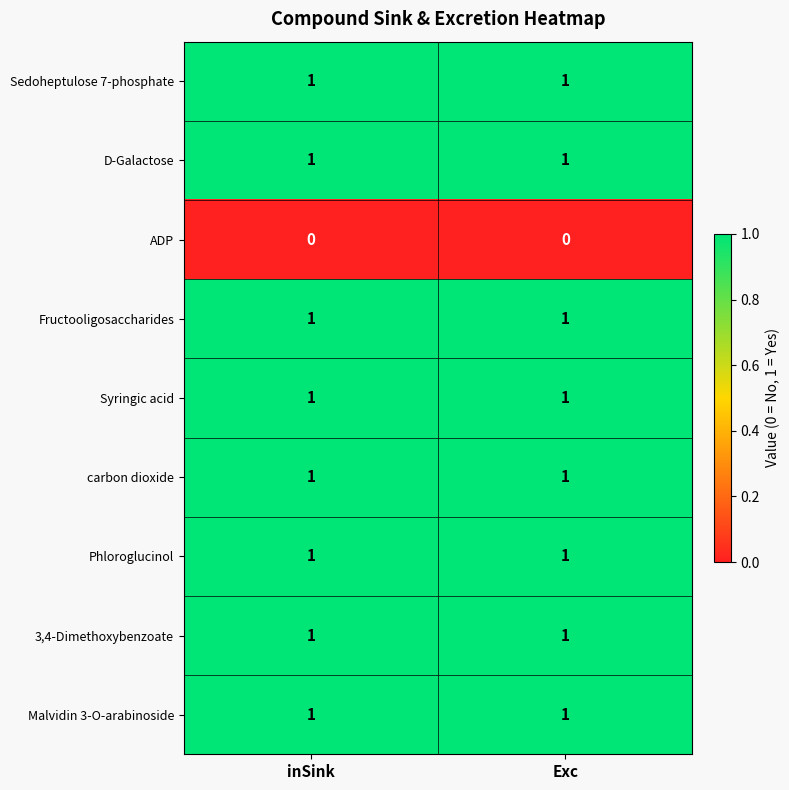

What is the total value across all series at Exc?

8